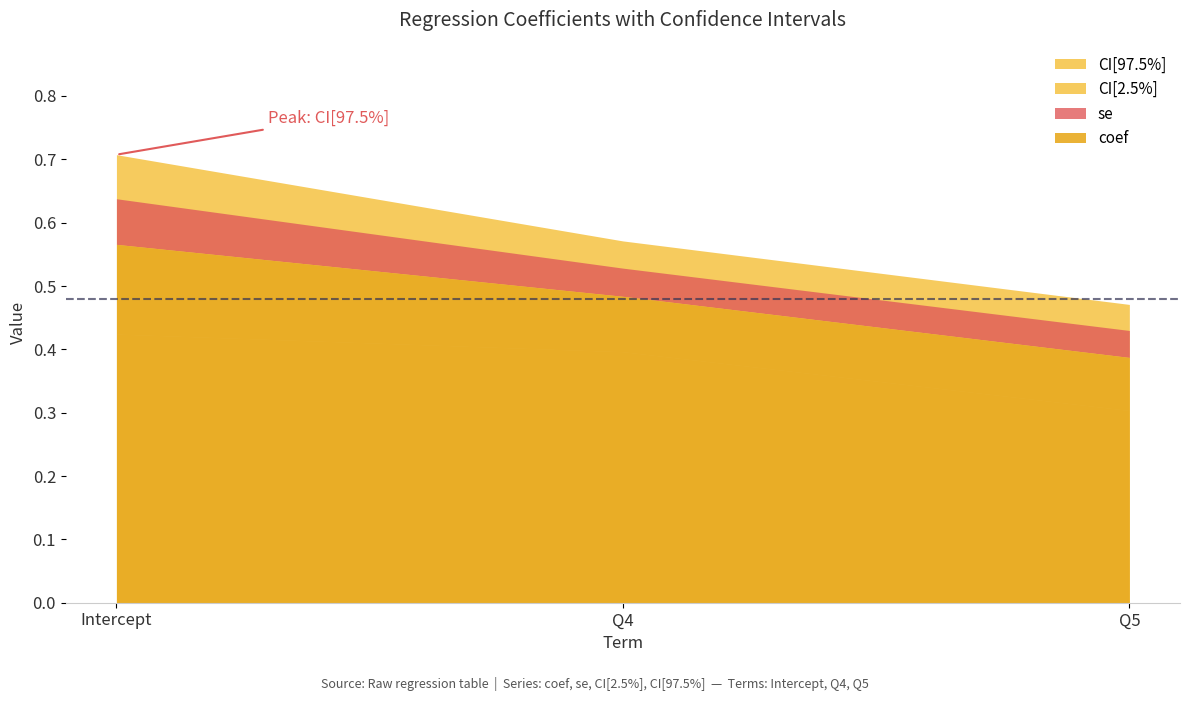

What is the spread (max minus min) of values at Intercept?

0.6